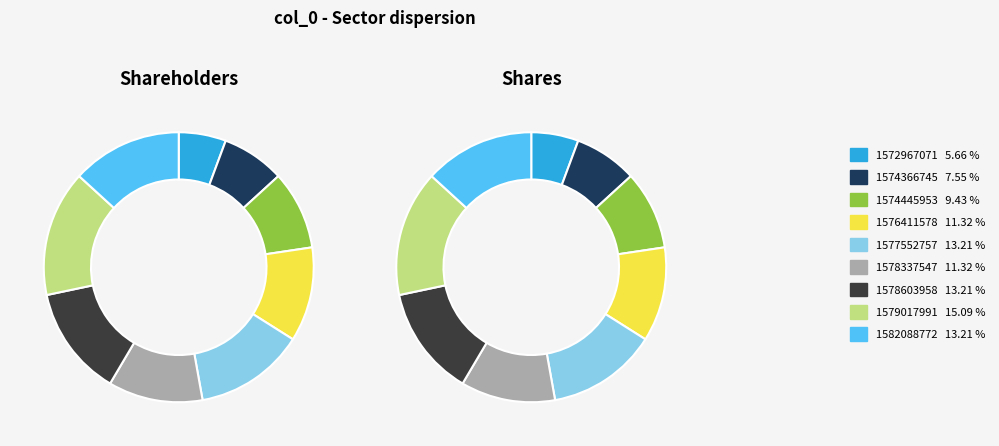

What percentage is the 1574366745 slice, to the nearest percent?

8%